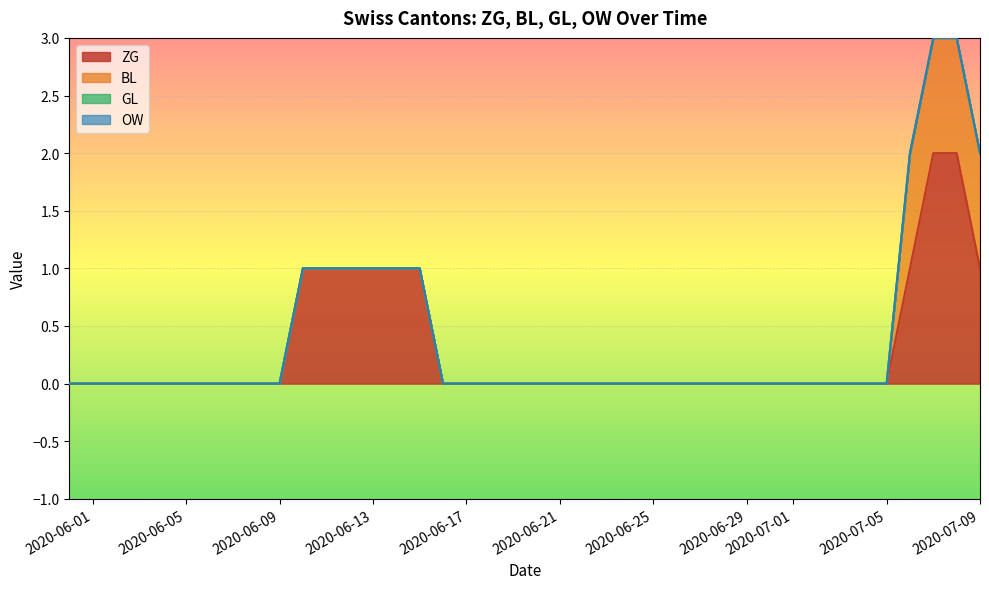

At 2020-06-11, list the series in order from smallest to largest.

BL, GL, OW, ZG